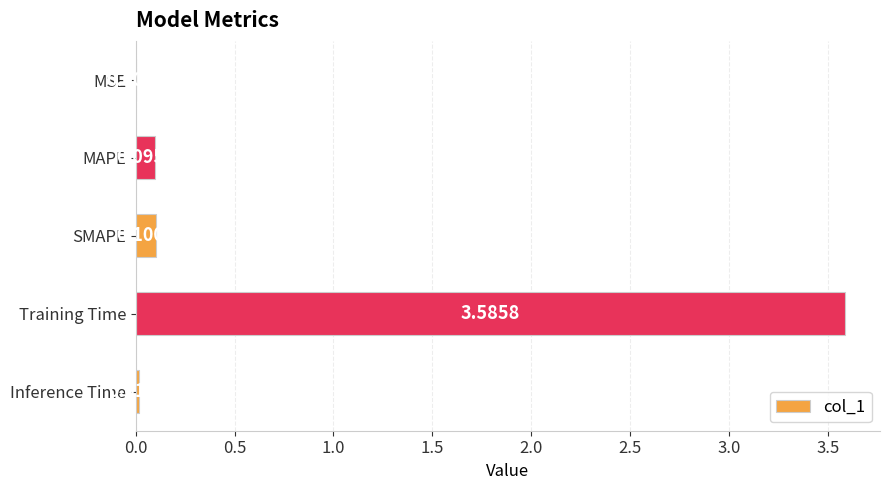

What is the maximum value shown in the chart?

3.6